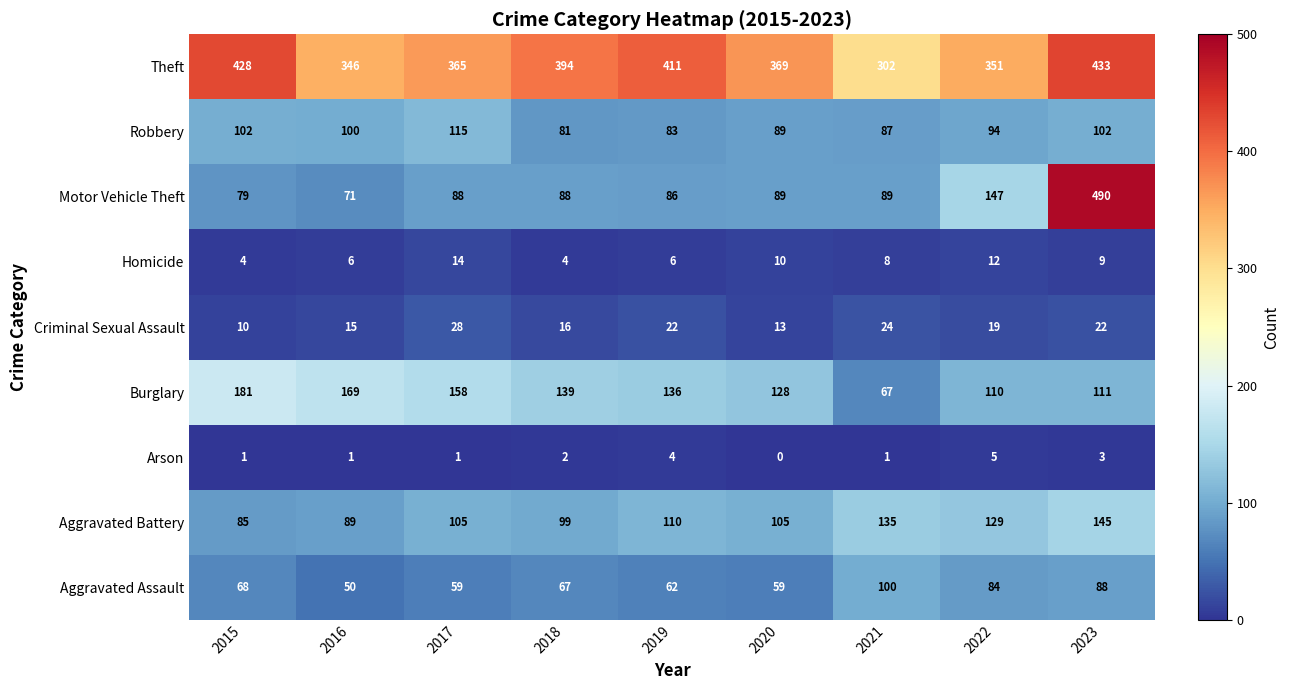

What is the average value of the Aggravated Battery series?

111